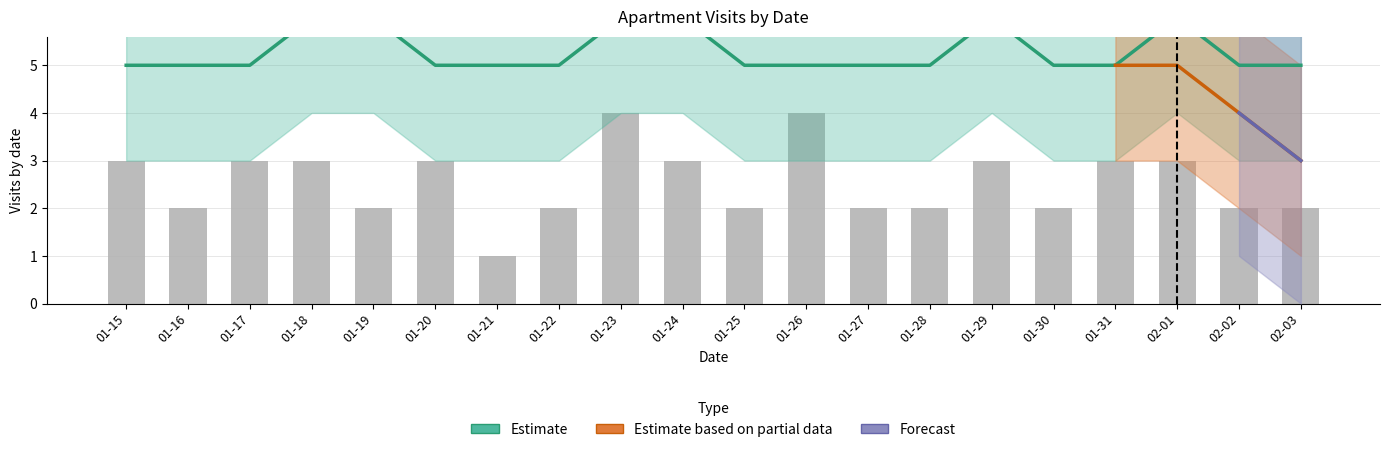

Which category has the highest value across all series?

2022-01-23